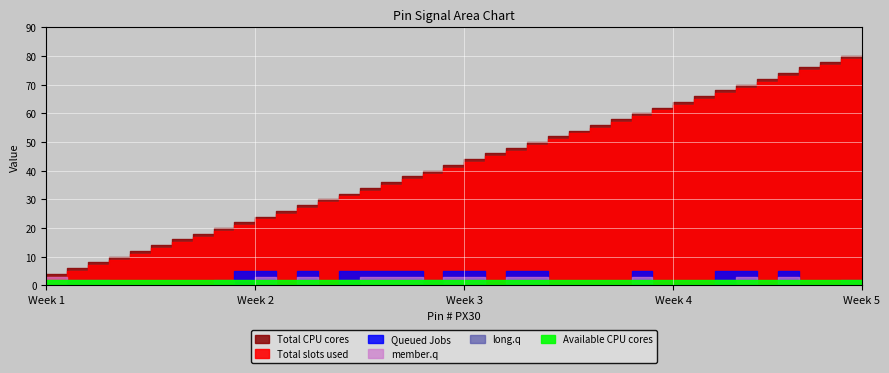

Read the Total CPU cores value at 15, to the nearest 10.

20